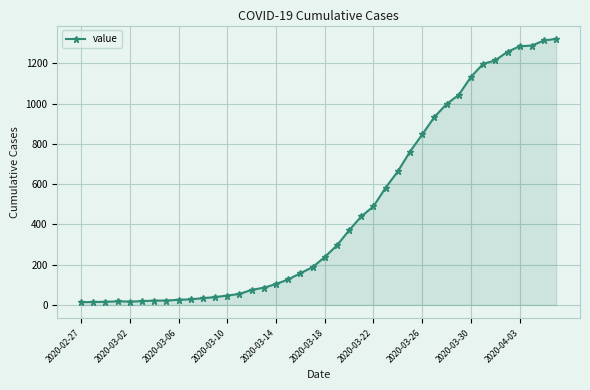

What is the greatest value displayed?

1322